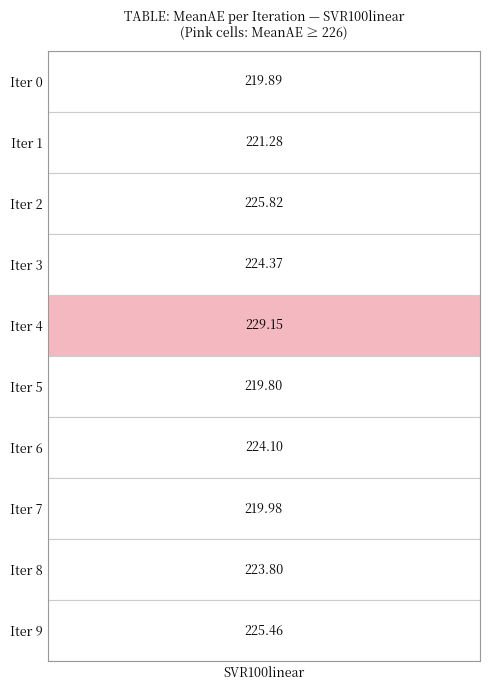

What is the change in value from 2 to 4?

+3.3